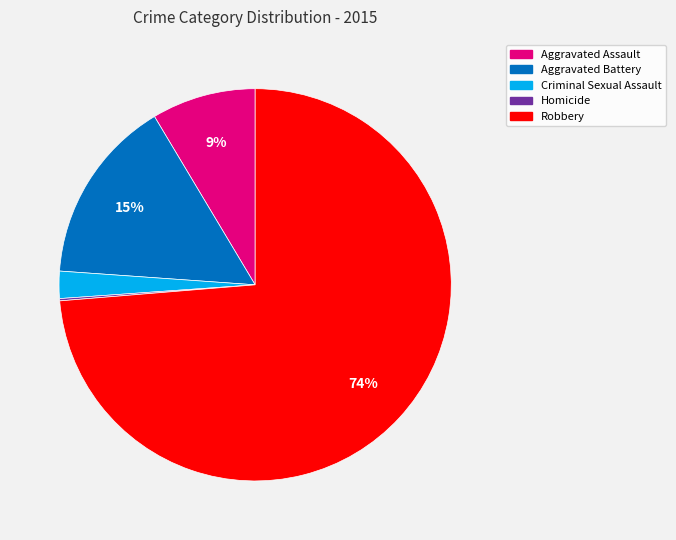

To the nearest percent, what portion does Criminal Sexual Assault represent?

2%